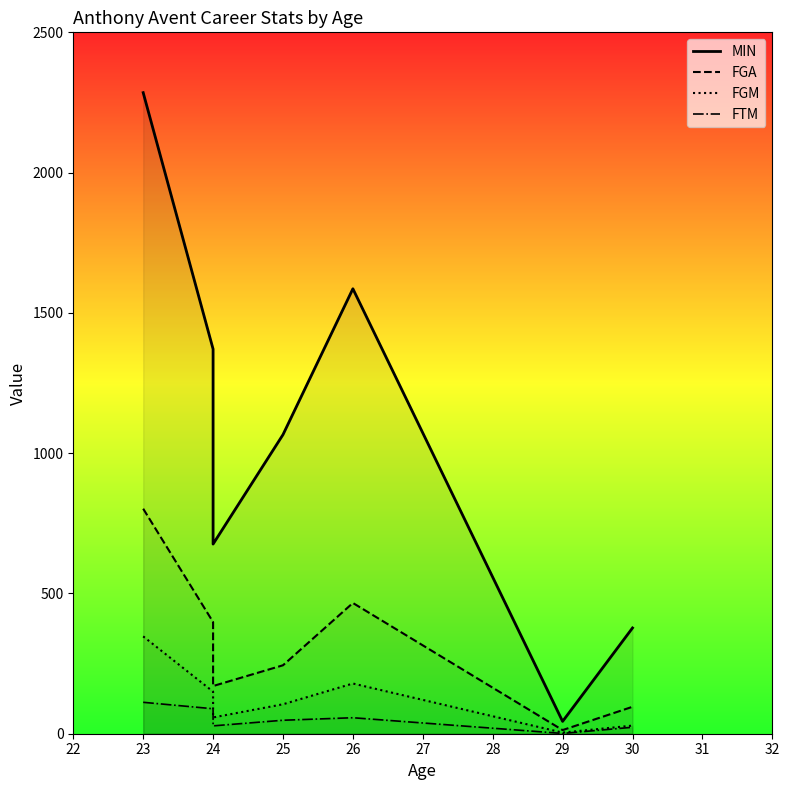

Which series has the largest total across all categories?

MIN